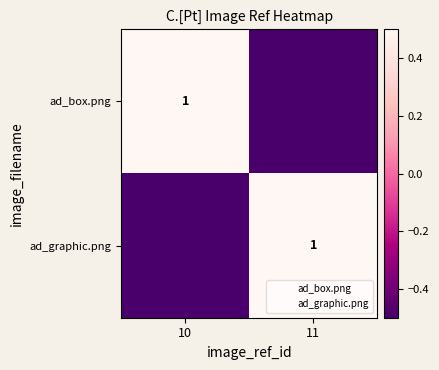

Is it true that ad_graphic.png equals 1.4 at 11?

False